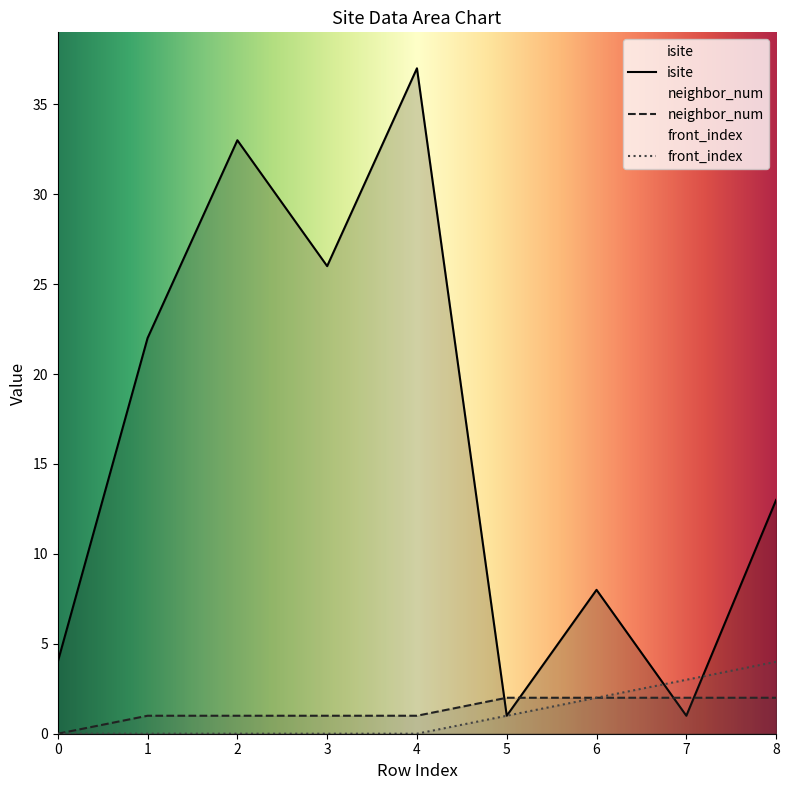

What is the minimum value for isite?

1